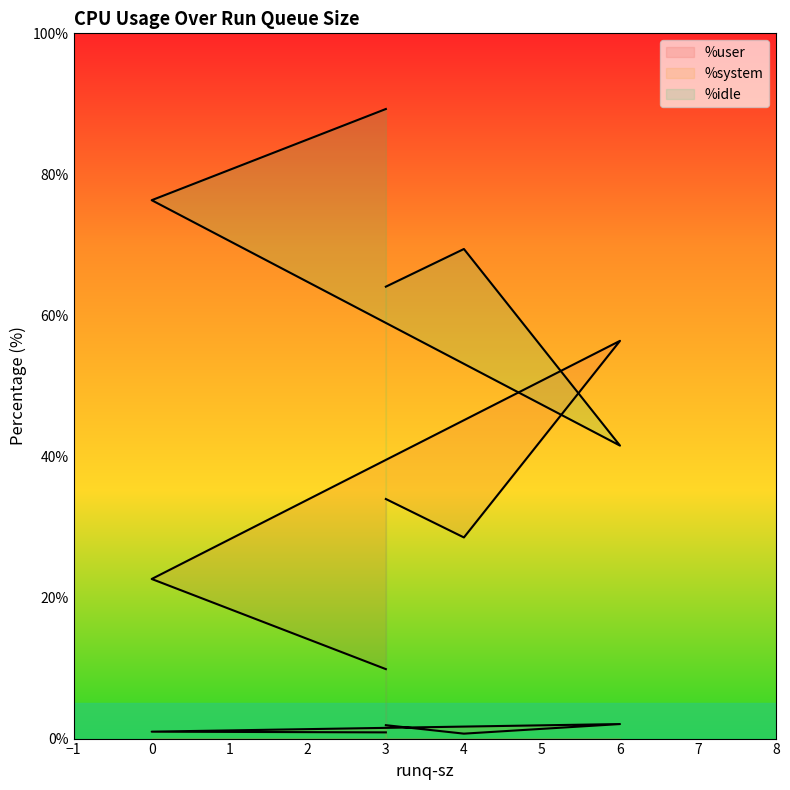

What is the difference between the maximum and minimum values in the %idle series?

47.7